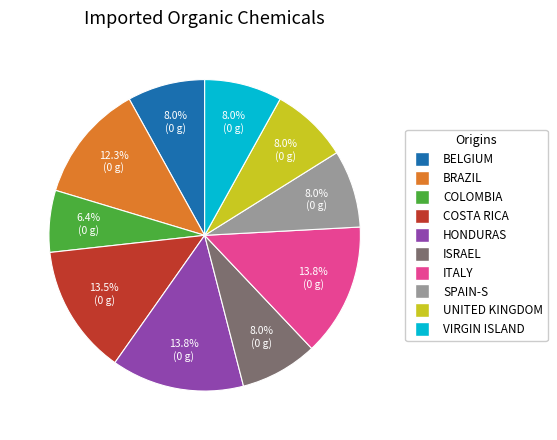

How many slices are in this pie chart?

10